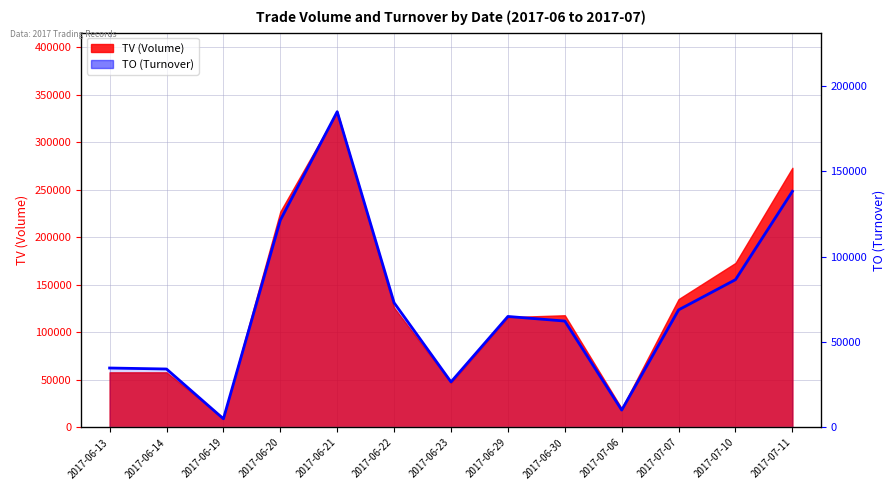

What is the smallest value displayed?

5100